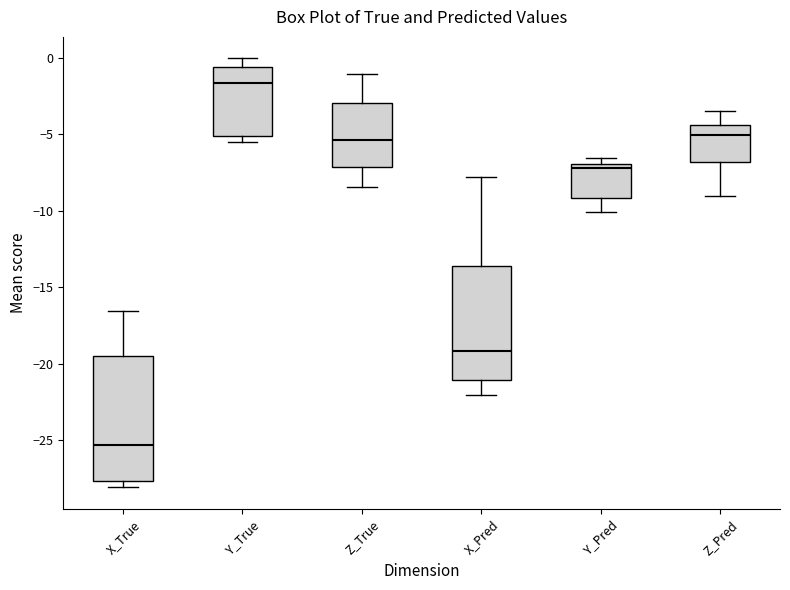

Which box has the highest median line?

Y_True